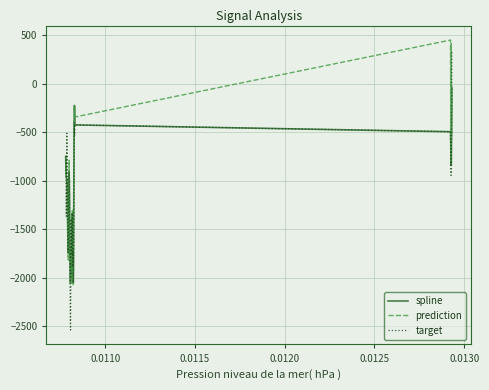

What is the minimum value shown in the chart?

-2539.5